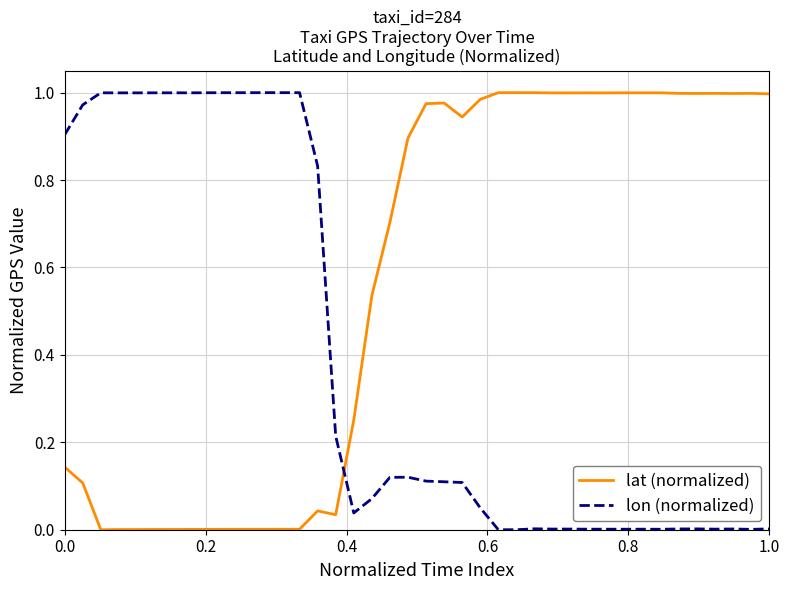

How many intersections are there between lon (normalized) and lat (normalized)?

1